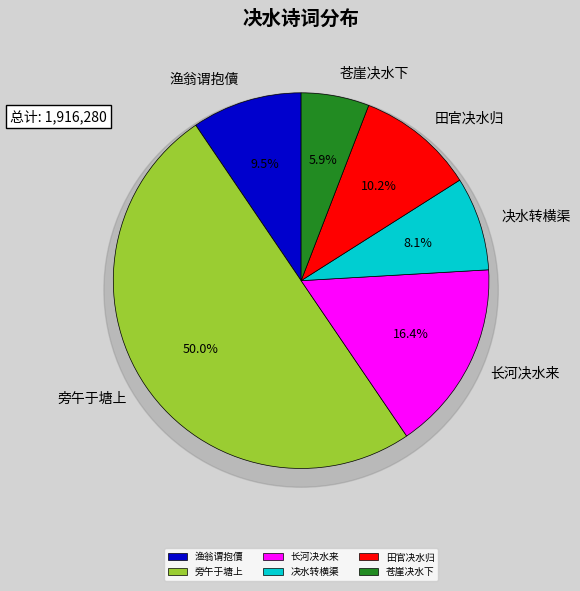

Which has a higher value, 民入钱抱儥公库东塘决水取鱼甚盛渔翁谓抱儥者贩妇则旁午于塘上者皆妇人也 or 翠蛟亭·苍崖决水下雷霆?

民入钱抱儥公库东塘决水取鱼甚盛渔翁谓抱儥者贩妇则旁午于塘上者皆妇人也